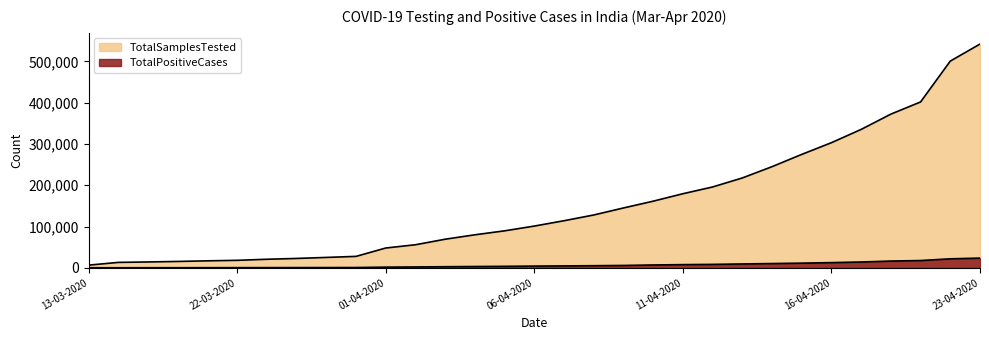

What is the value of the TotalSamplesTested point at the 19th from the left?

144910